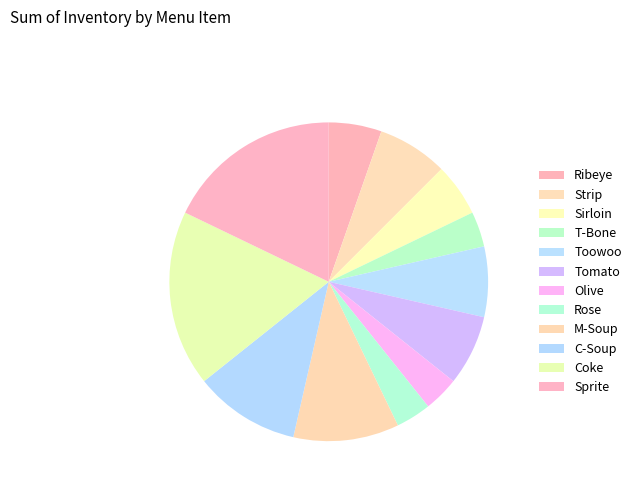

Count the number of slices in the pie.

12